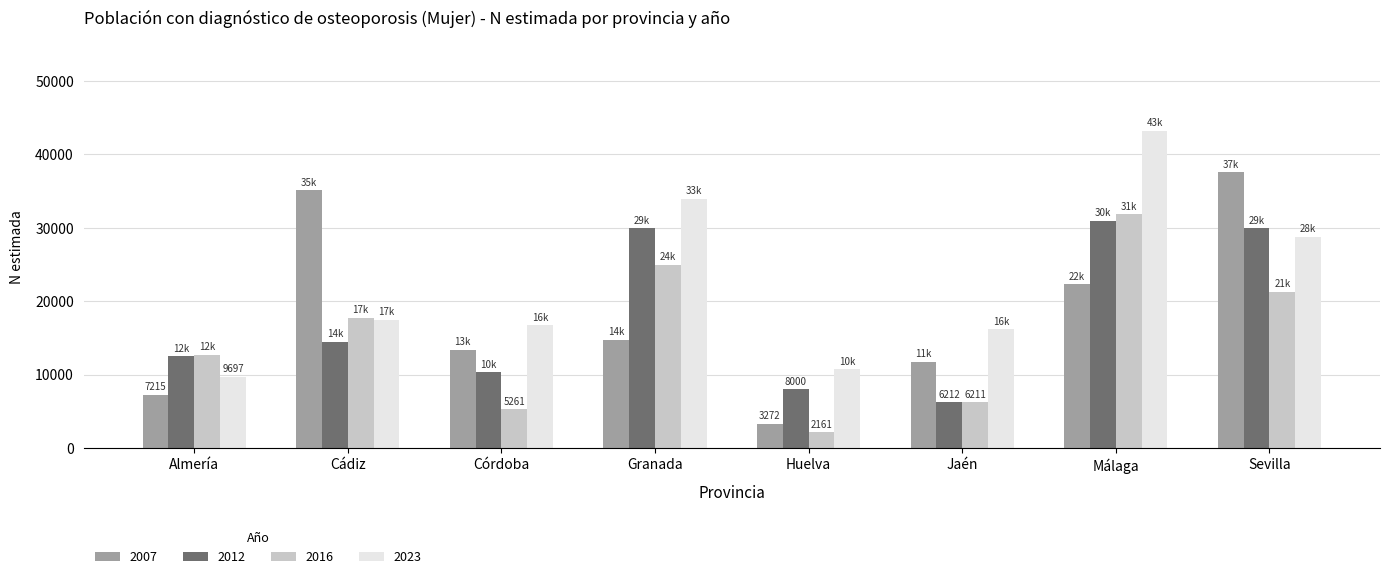

Is it true that 2012 equals 14465 at Cádiz?

True